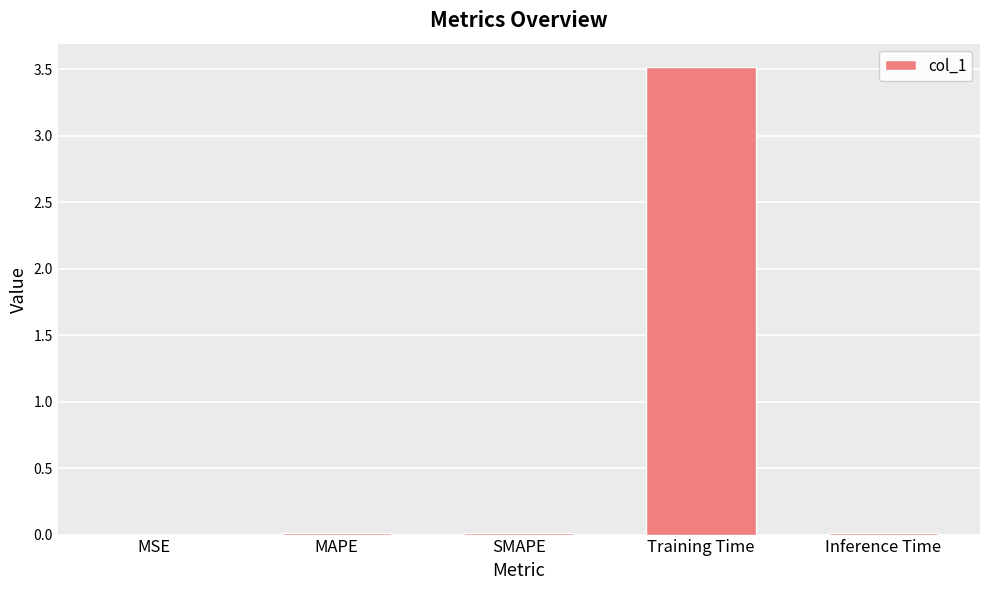

Which has a higher value, MAPE or Training Time?

Training Time